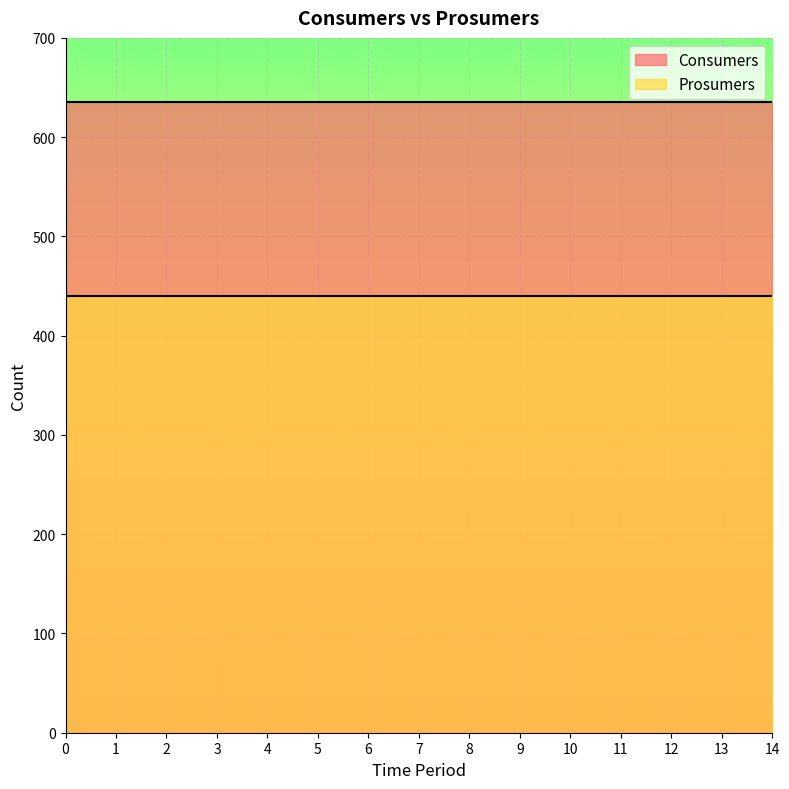

Which series has the largest range (max minus min)?

Consumers